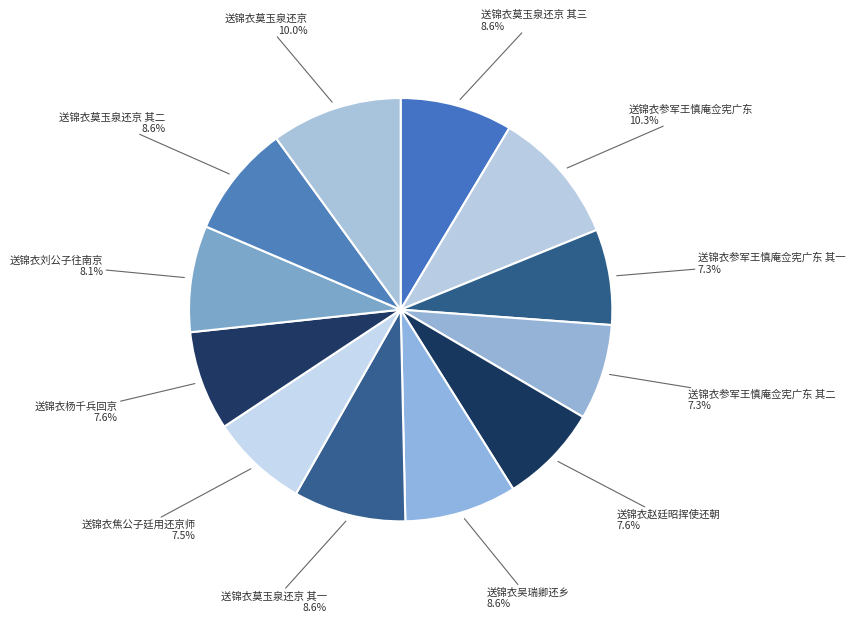

Does 送锦衣吴瑞卿还乡 account for over 50% of the chart?

No